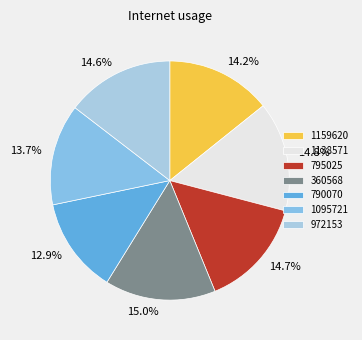

Is the sum of 1159620 and 1138571 greater than half?

No